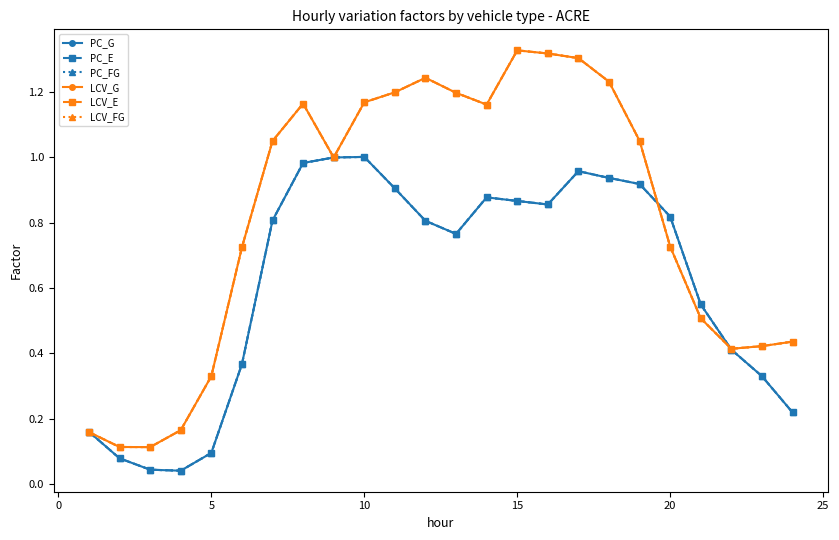

What is the maximum value for LCV_FG?

1.3